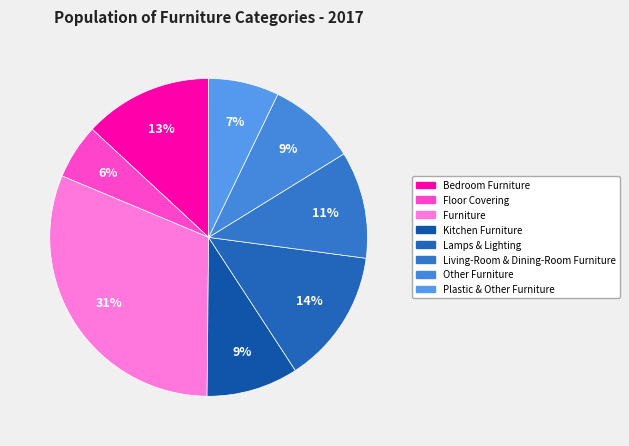

What percentage is NOT represented by Other Furniture?

91.0%